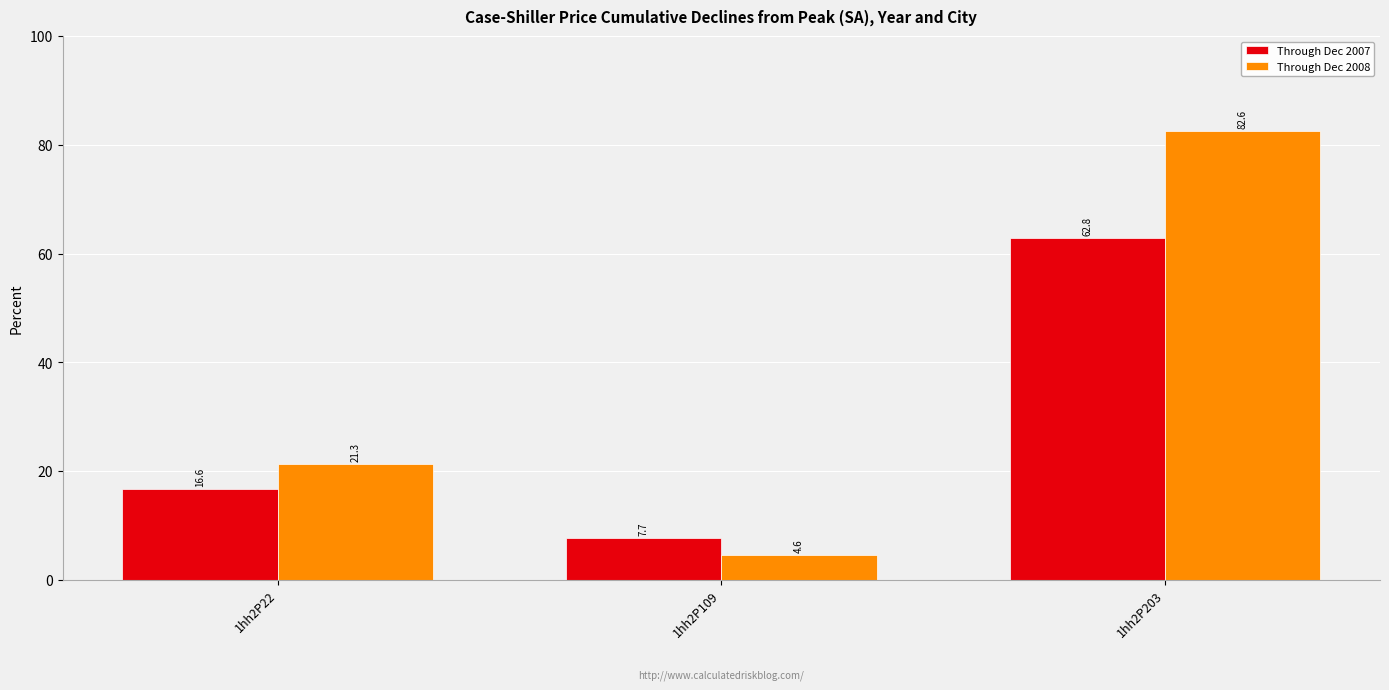

True or false: Through Dec 2008 has a value of 21.3 at 1hh2P22.

True